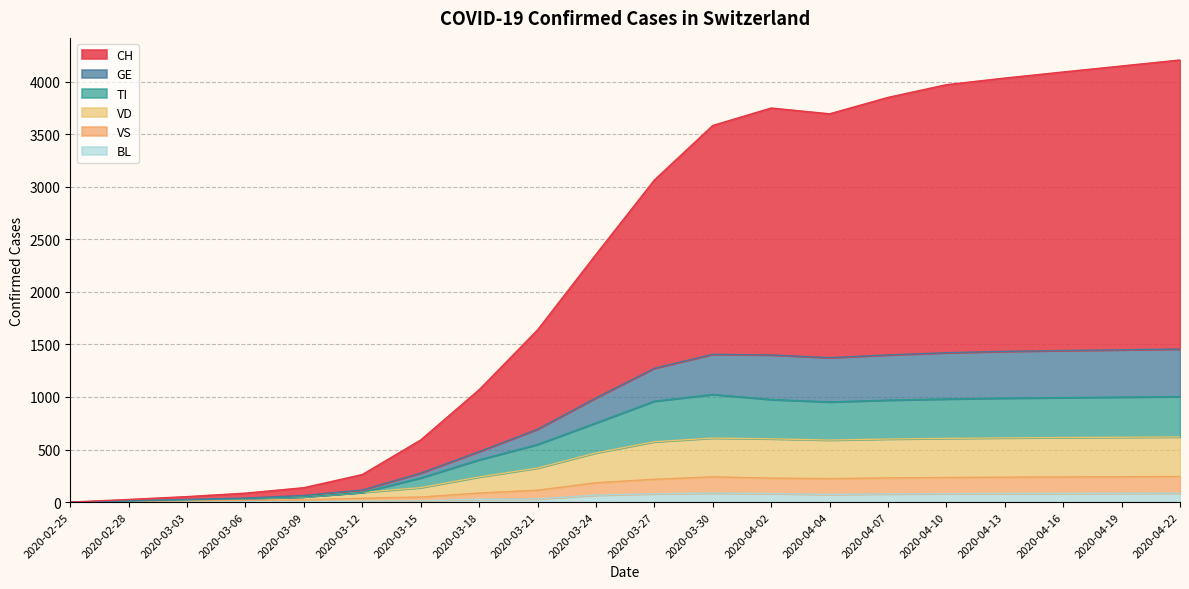

True or false: GE has a value of 417 at 2020-03-15.

False